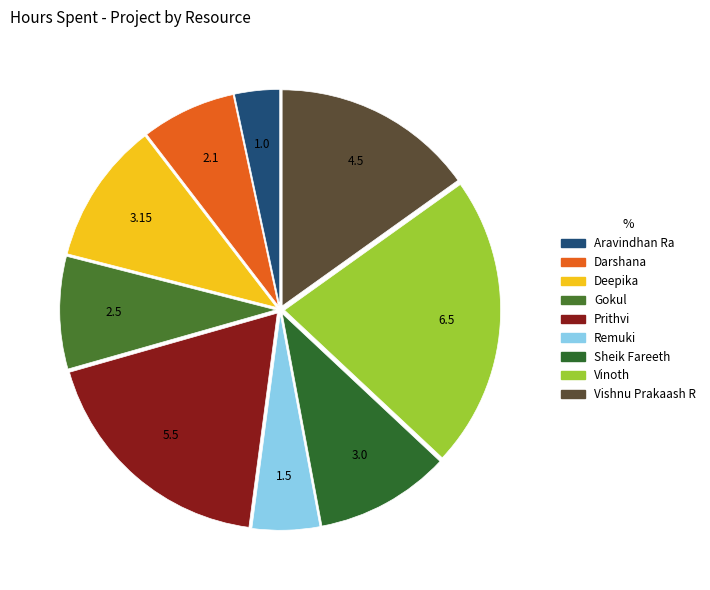

What is the total percentage of Darshana and Vishnu Prakaash R?

22.2%